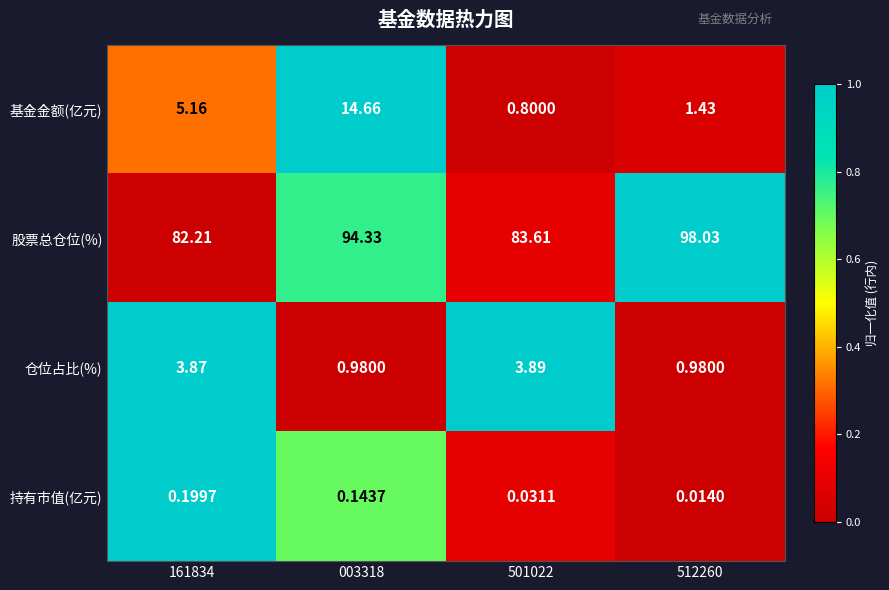

At 161834, list the series in order from smallest to largest.

持有市值(亿元), 仓位占比(%), 基金金额(亿元), 股票总仓位(%)